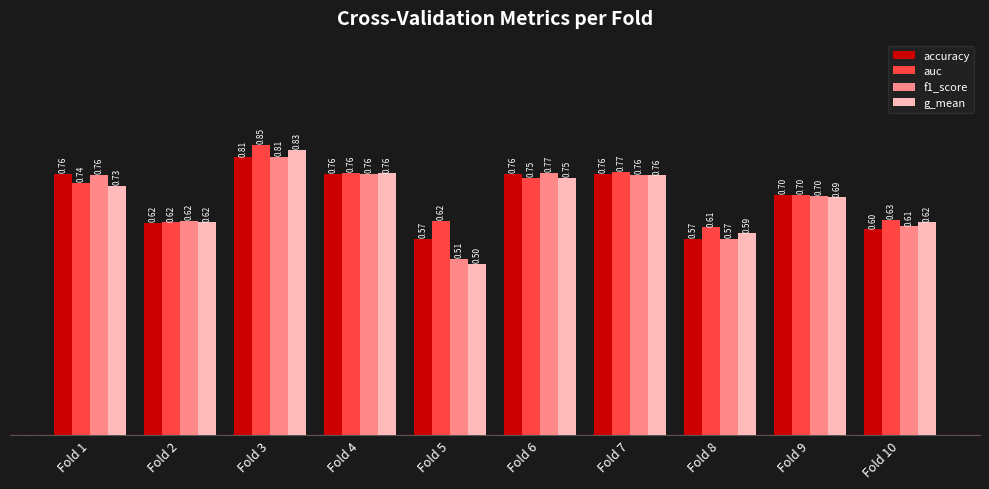

How many auc values are between 0 and 1?

10